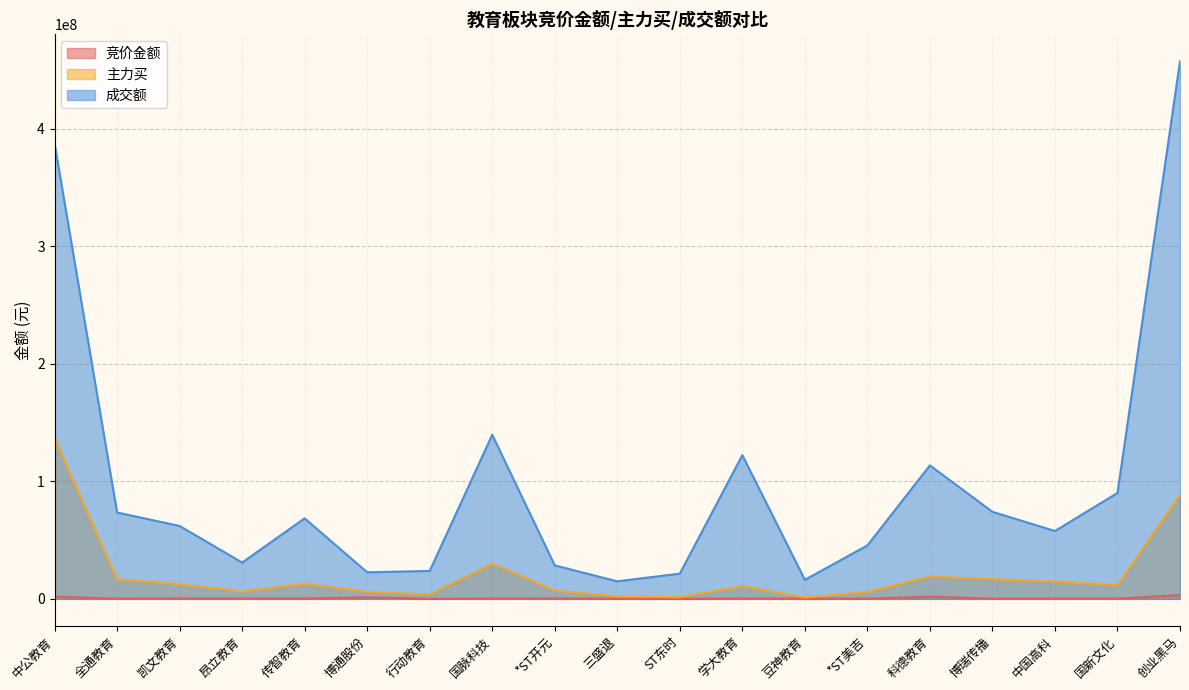

Reading left to right, what are all the values shown in this chart?

竞价金额: 1882284	137640	283338	305696	305724	1336800	11985	206592	307944	45904	5446	190923	260106	152880	1806930	129600	206504	209420	3128532
主力买: 136750707	16725057	12329808	6168660	12824676	5866115	3746891	29832277	7027559	2040896	1458649	10756499	1174108	5865048	18949613	16718457	14761997	11687331	88361796
成交额: 387372517	73464666	61993802	30886196	68487310	22595864	23752673	139568384	28450565	14909109	21440190	122233721	16180500	45451005	113497245	74052149	57696657	90091616	457365923